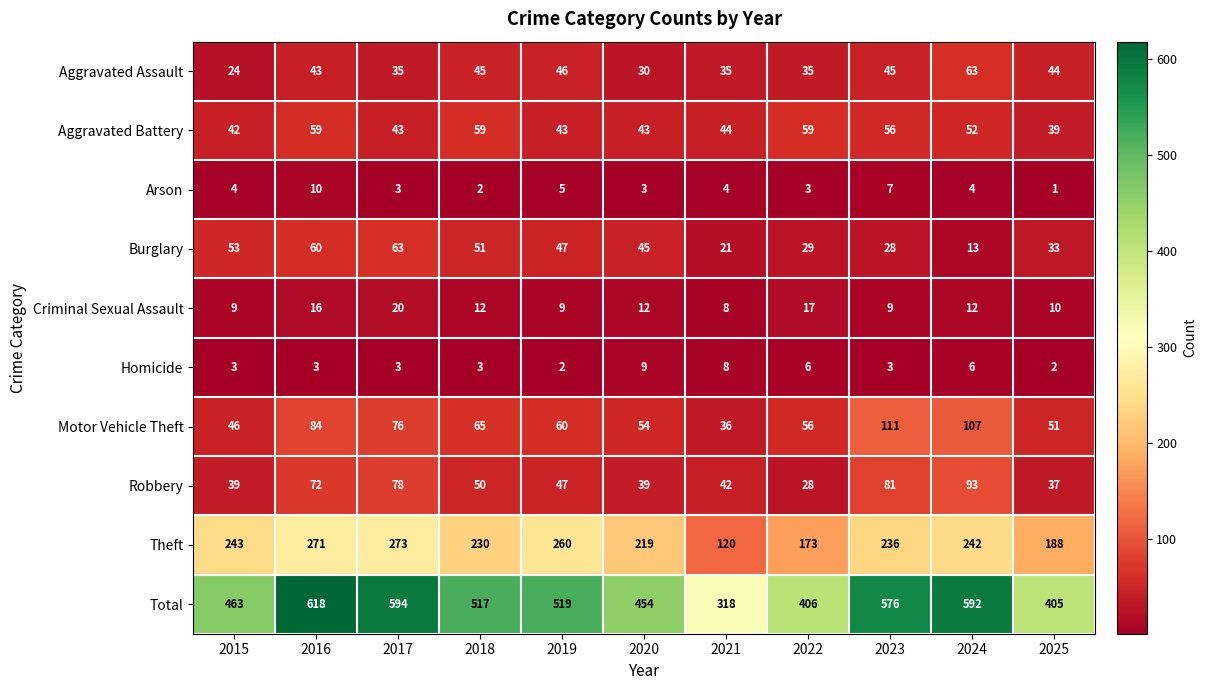

What is the difference between the maximum and minimum values in the Aggravated Assault series?

39